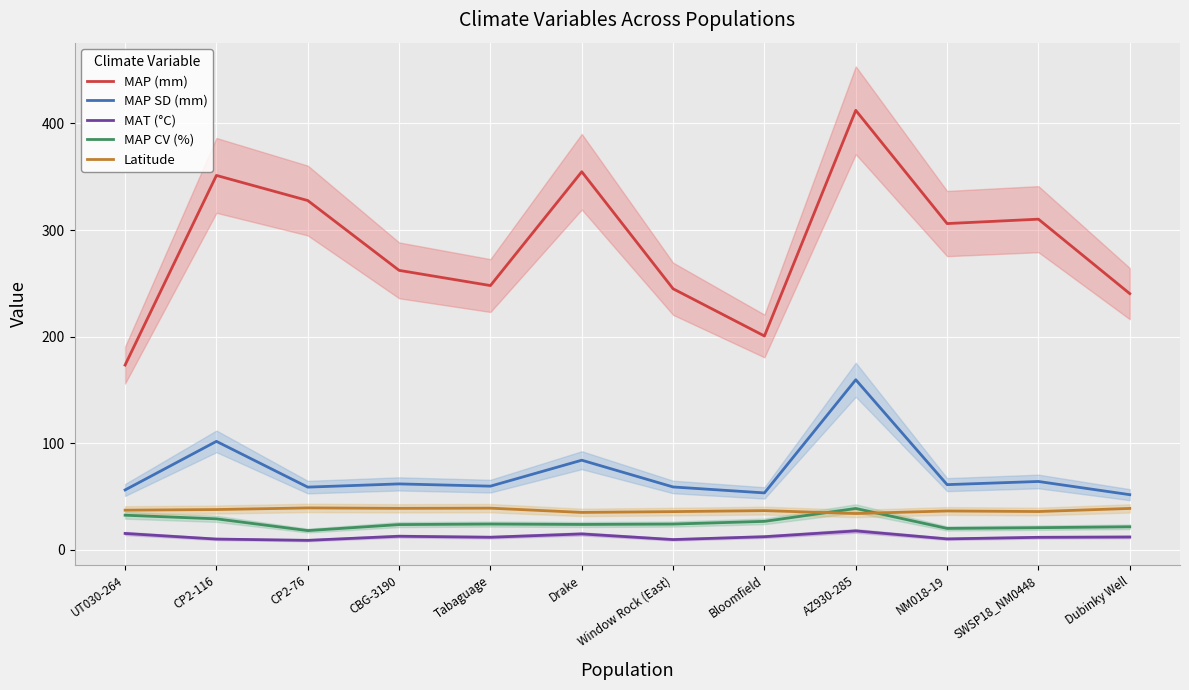

True or false: MAP (mm) and MAT (°C) cross at least once.

False